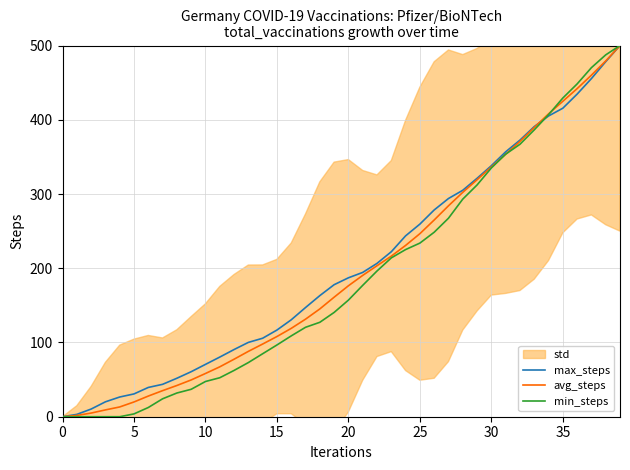

Which series changed the most between 13 and 18?

max_steps